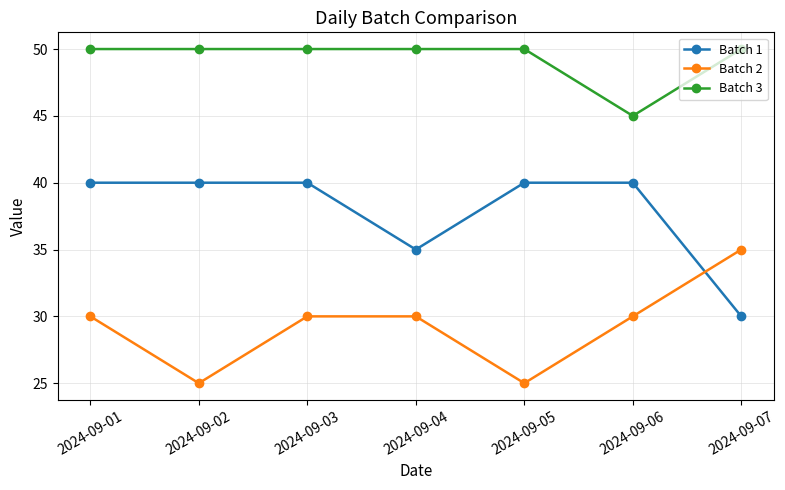

At which category does Batch 2 reach its first local valley?

2024-09-02